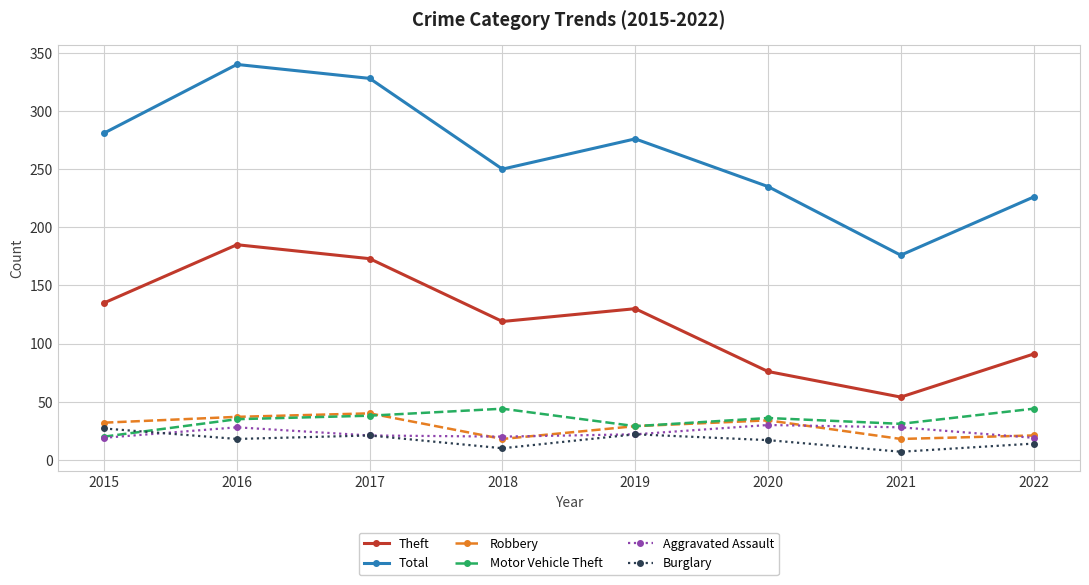

In Aggravated Assault, how many points are higher than both neighbors (excluding endpoints)?

2